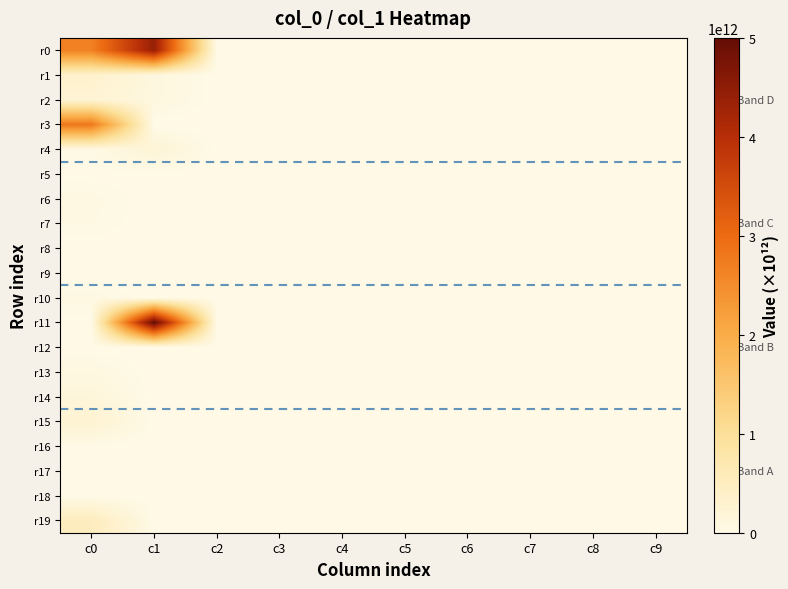

List the series in order of their peak value, lowest first.

r8, r12, r16, r18, r9, r5, r17, r7, r6, r10, r13, r14, r4, r2, r15, r1, r19, r3, r0, r11